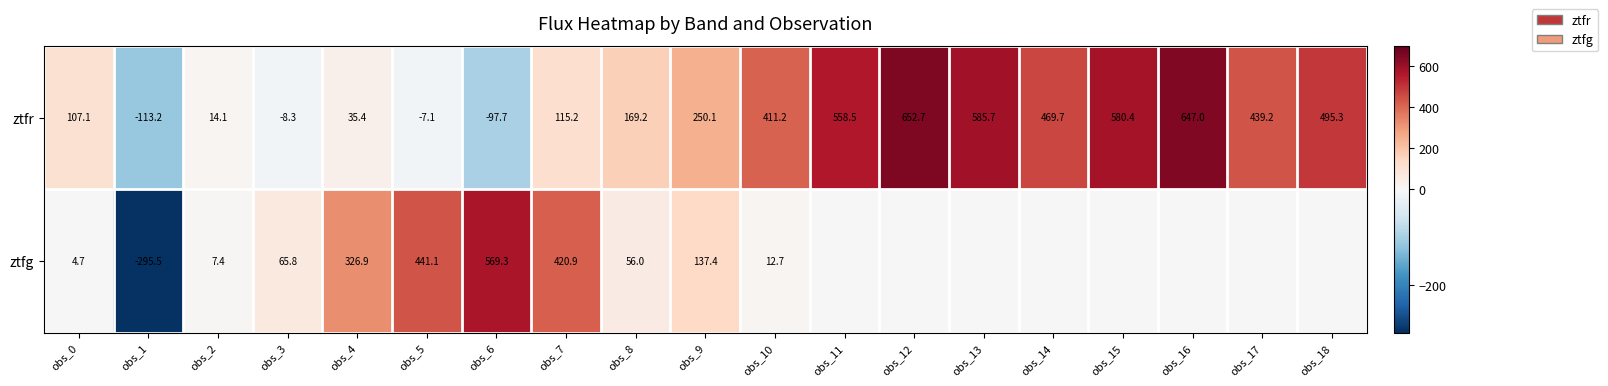

Which series changed the most between obs_1 and obs_4?

ztfg